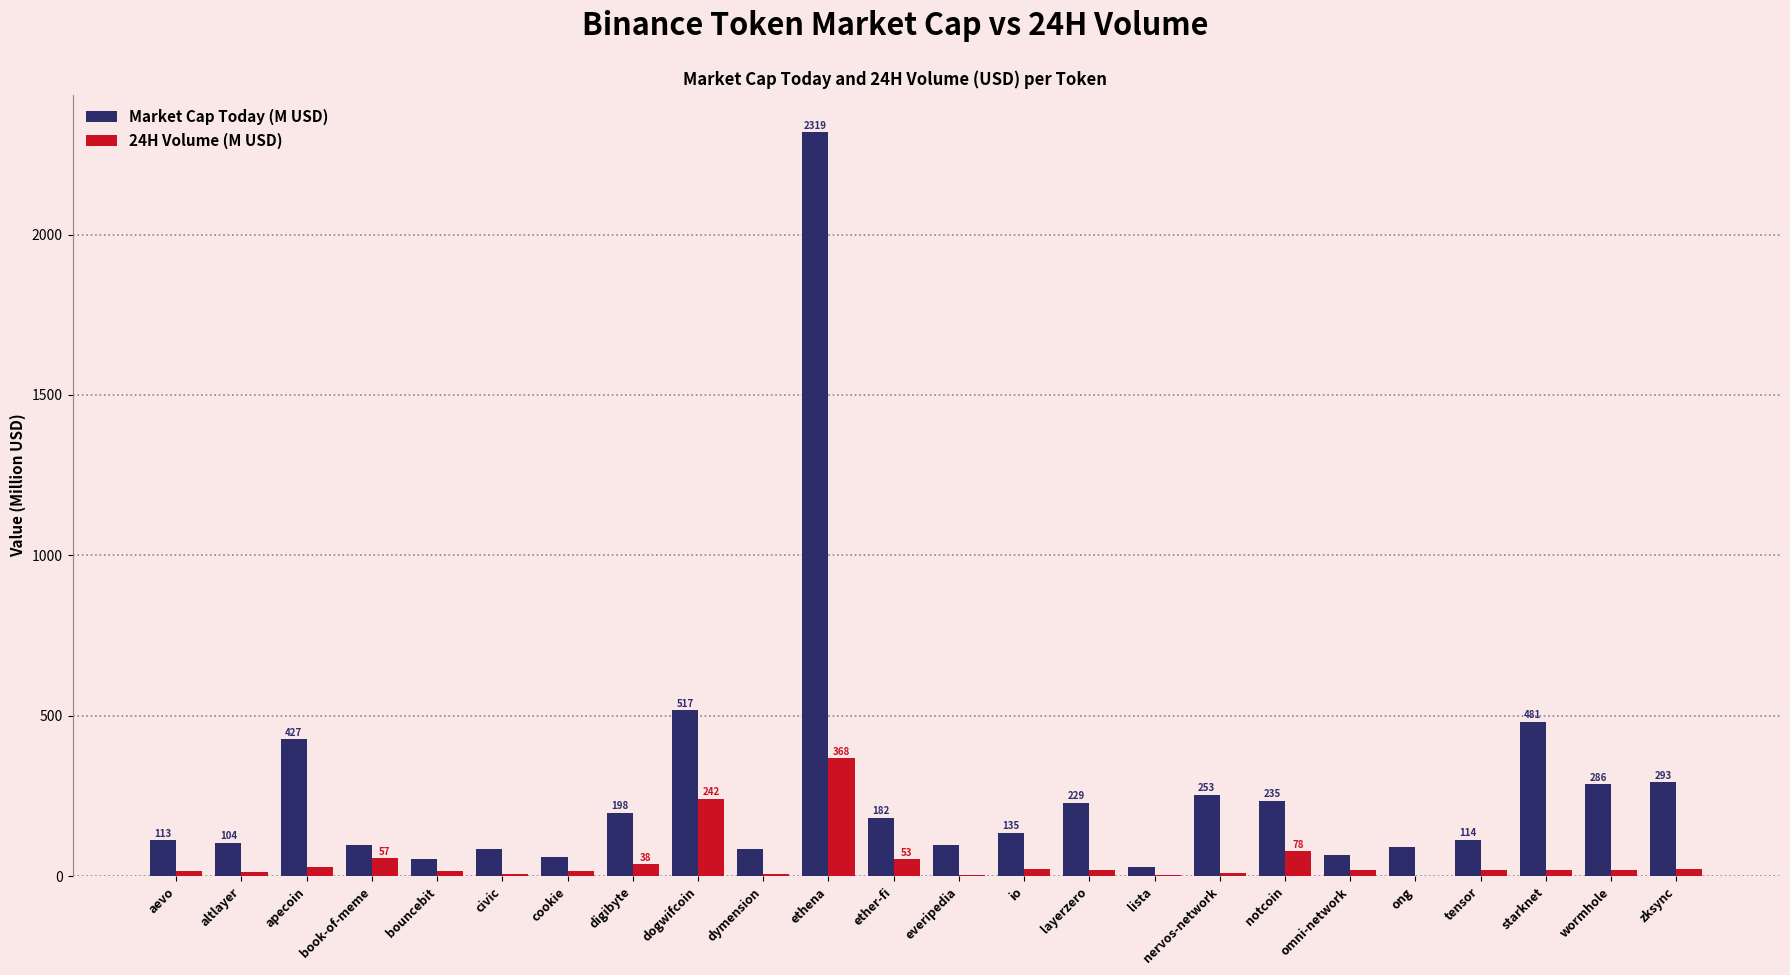

Which category has the highest value in the 24H Volume (M USD) series?

ethena